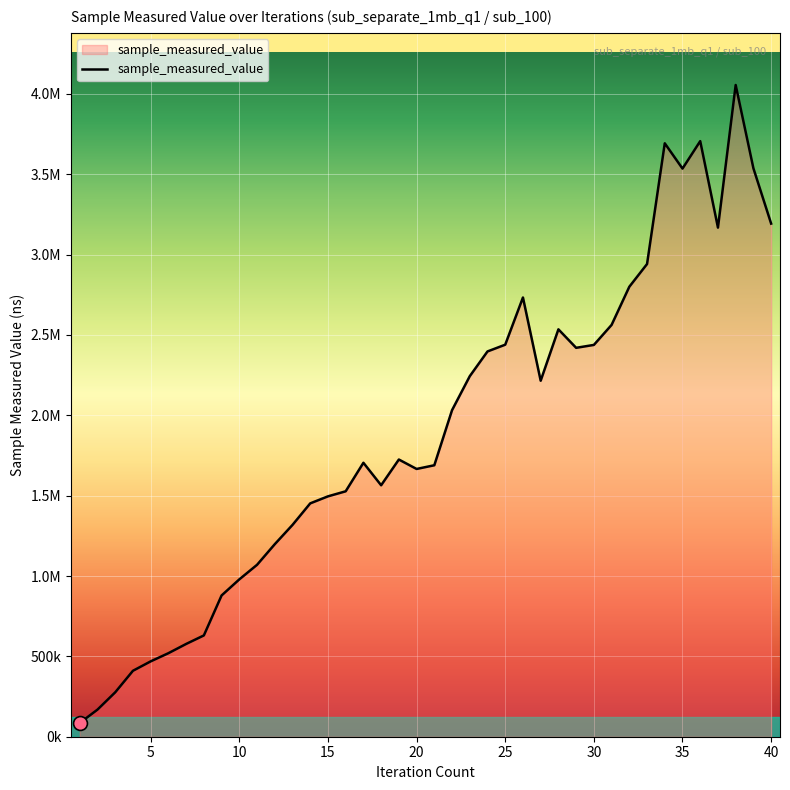

Does the chart have visible grid lines?

Yes